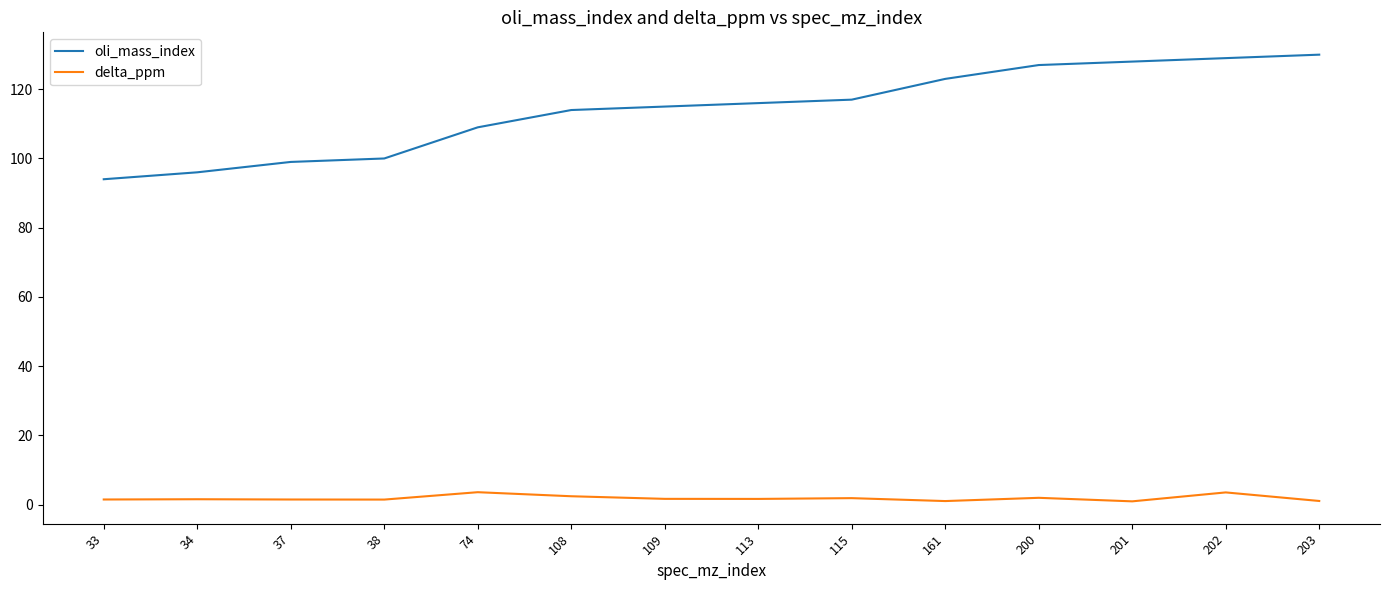

True or false: oli_mass_index and delta_ppm cross at least once.

False